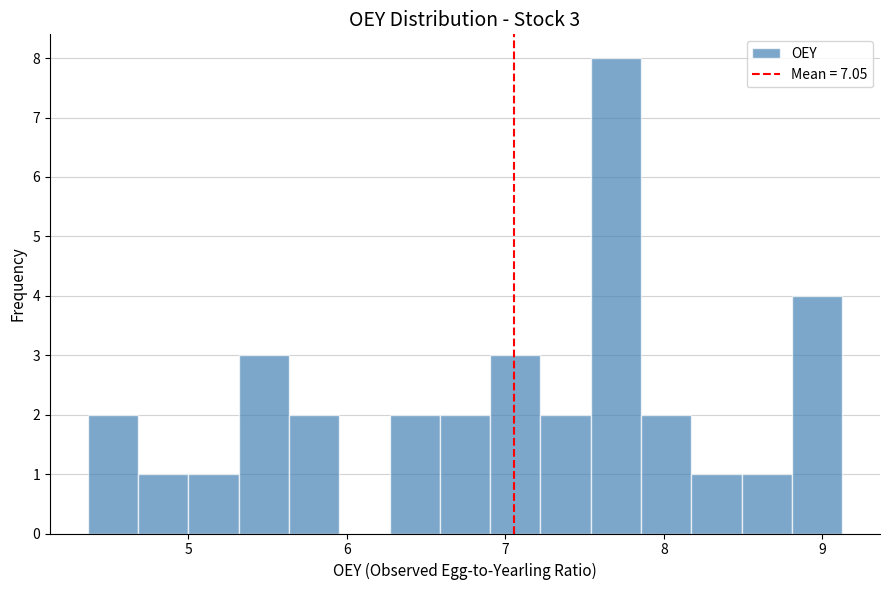

Around what value on the x-axis is the tallest bar? Give the approximate position of its centre, as read against the axis.

7.7